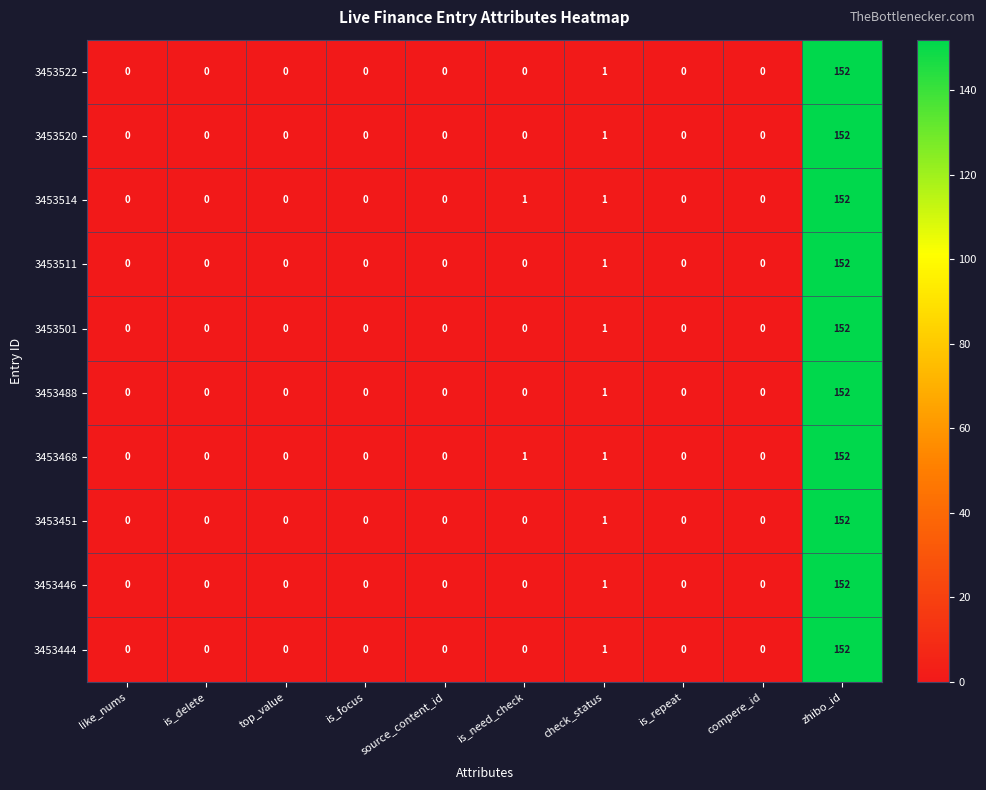

At how many categories does at least one series exceed 36?

1